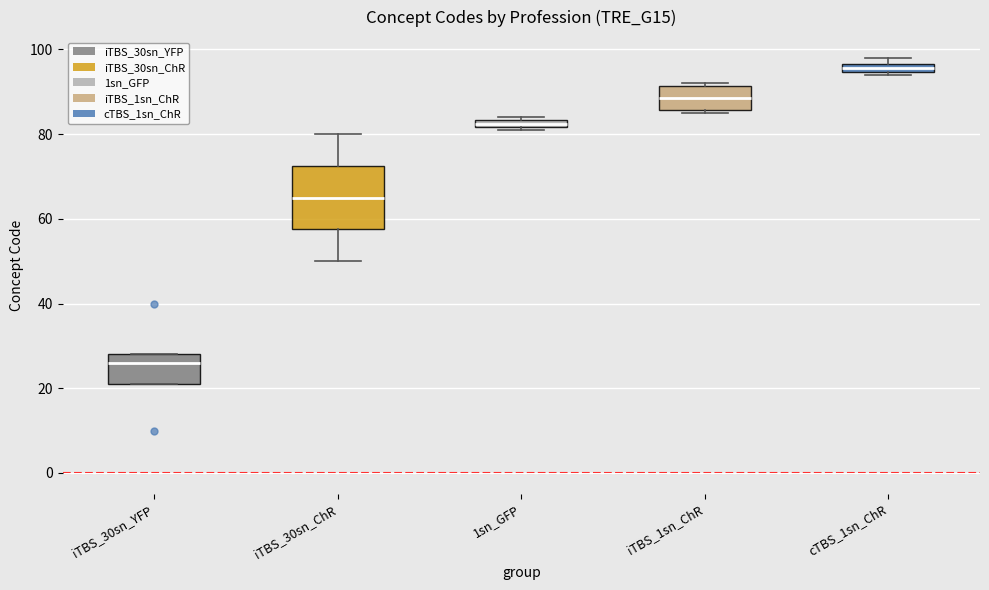

Which box's median line is the lowest?

iTBS_30sn_YFP